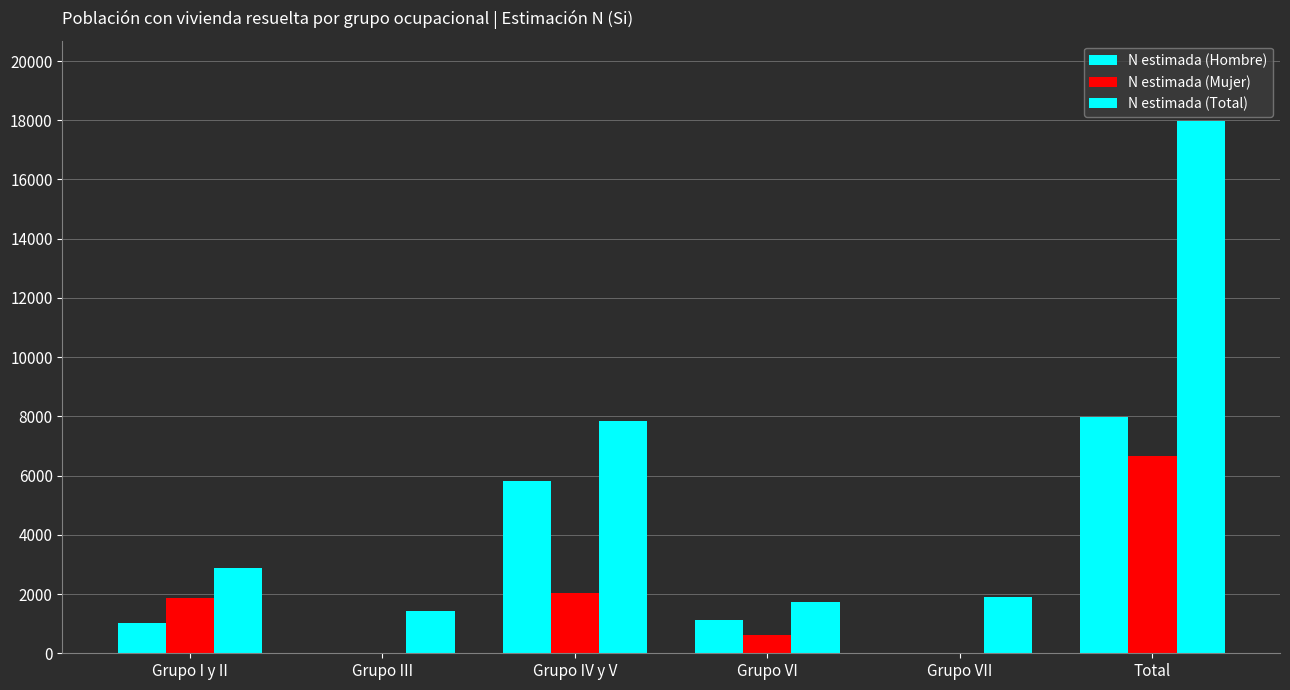

Which series has the largest total across all categories?

N estimada (Total)